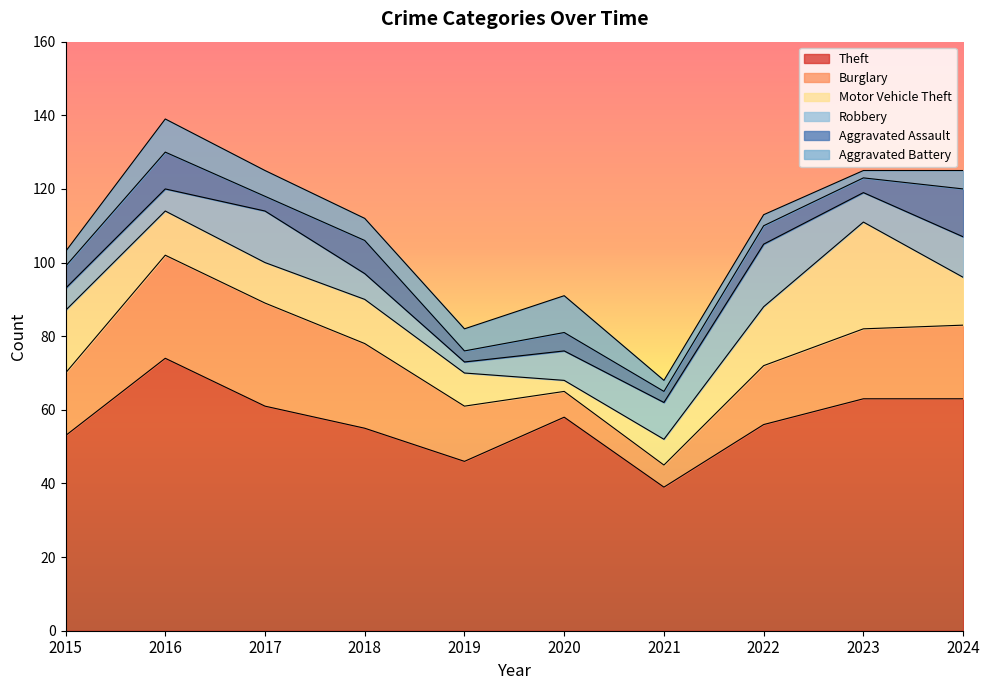

What is the greatest value displayed?

74